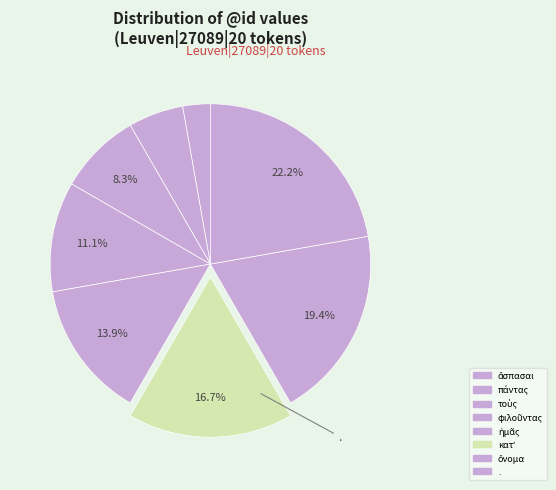

To the nearest percent, what is the combined percentage of τοὺς and ὄνομα?

28%